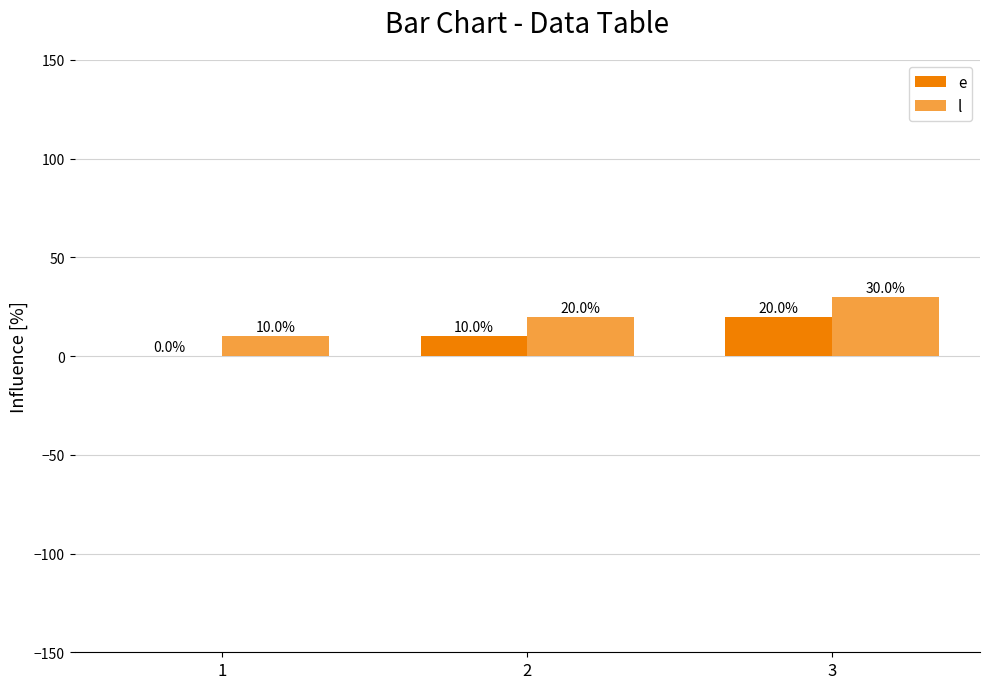

At which category does the chart reach its peak across all series?

3